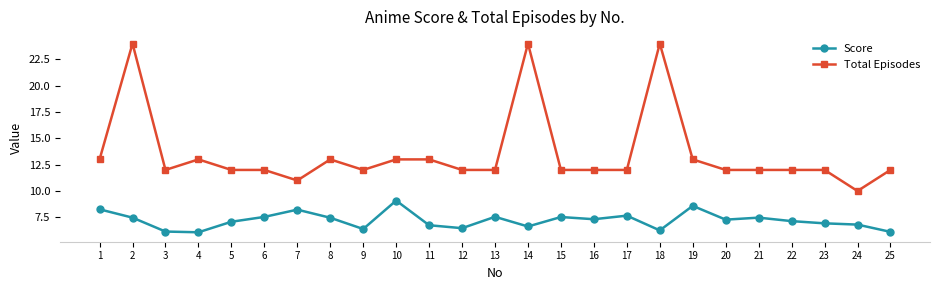

What is the average value of the Score series?

7.2